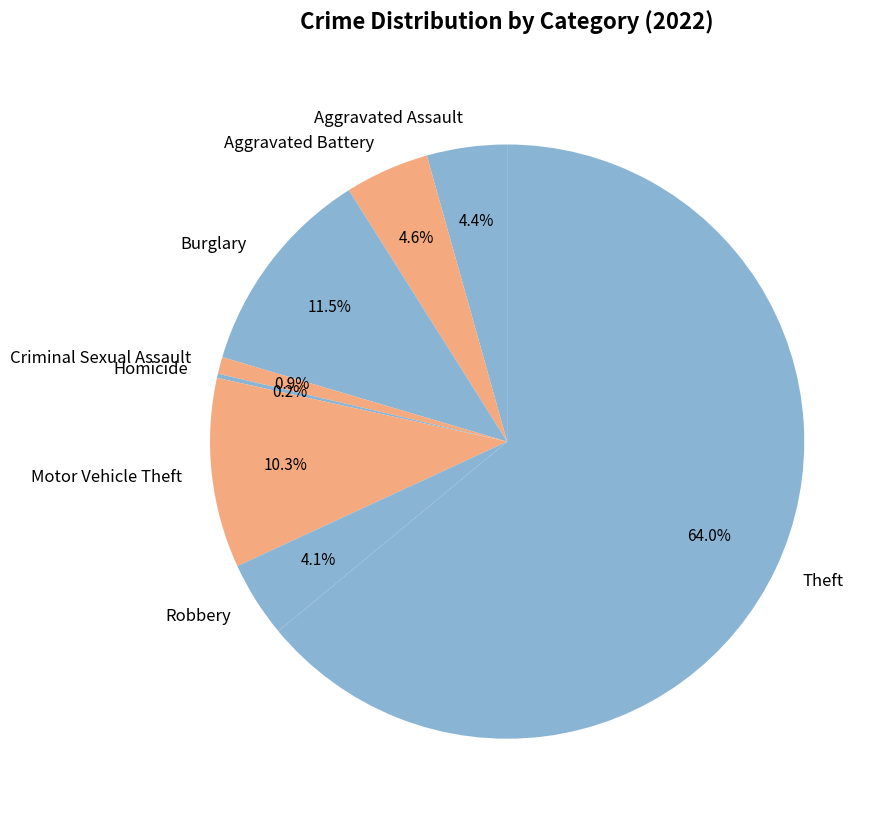

What is the largest slice in the pie chart?

Theft